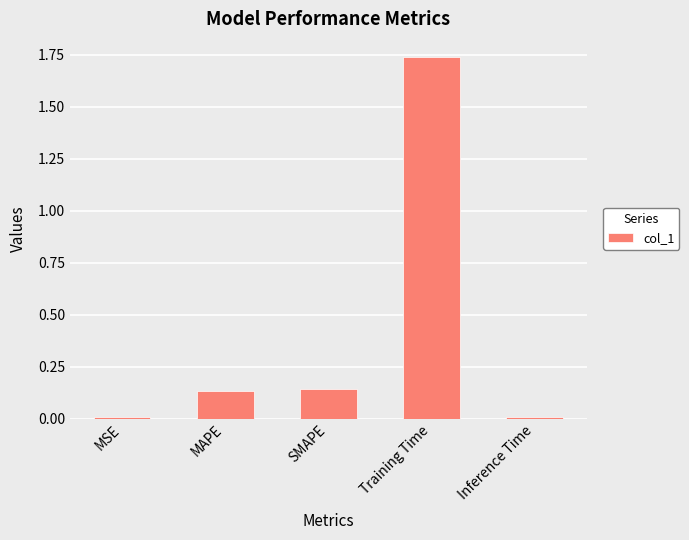

The value at MAPE is 0.2. True or false?

False